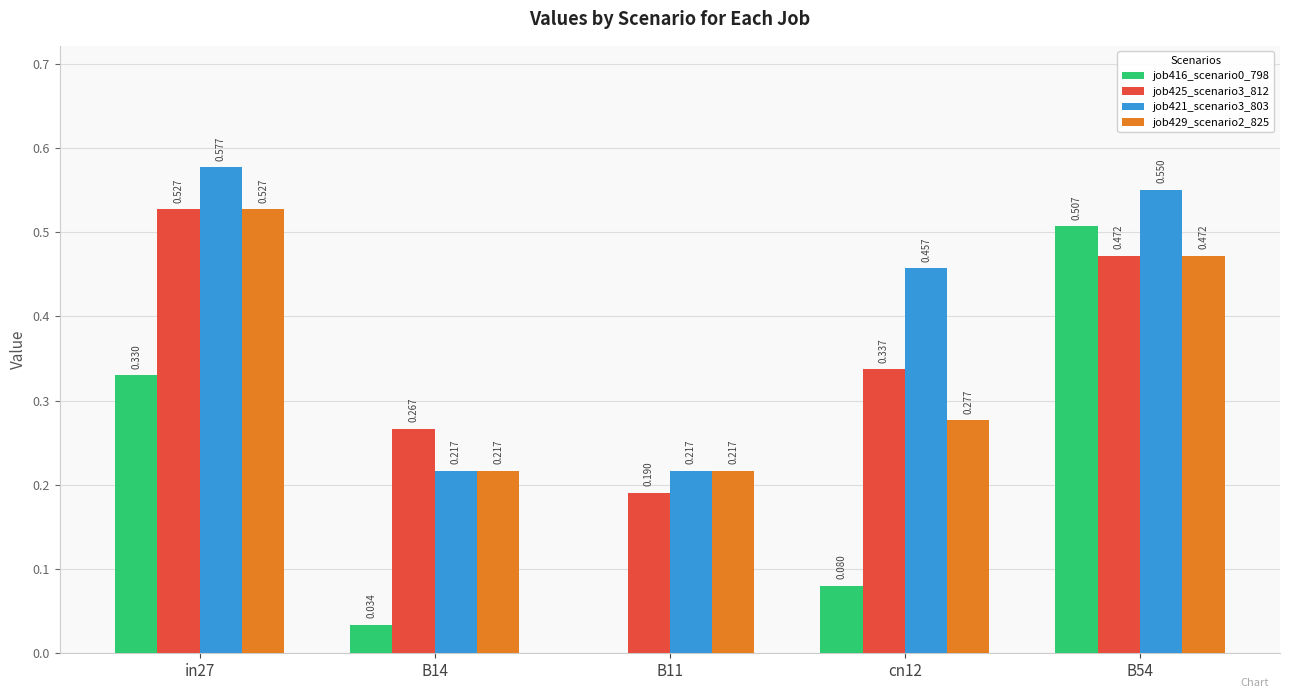

Is the value of job429_scenario2_825 at B54 greater than the value of job416_scenario0_798 at in27?

Yes